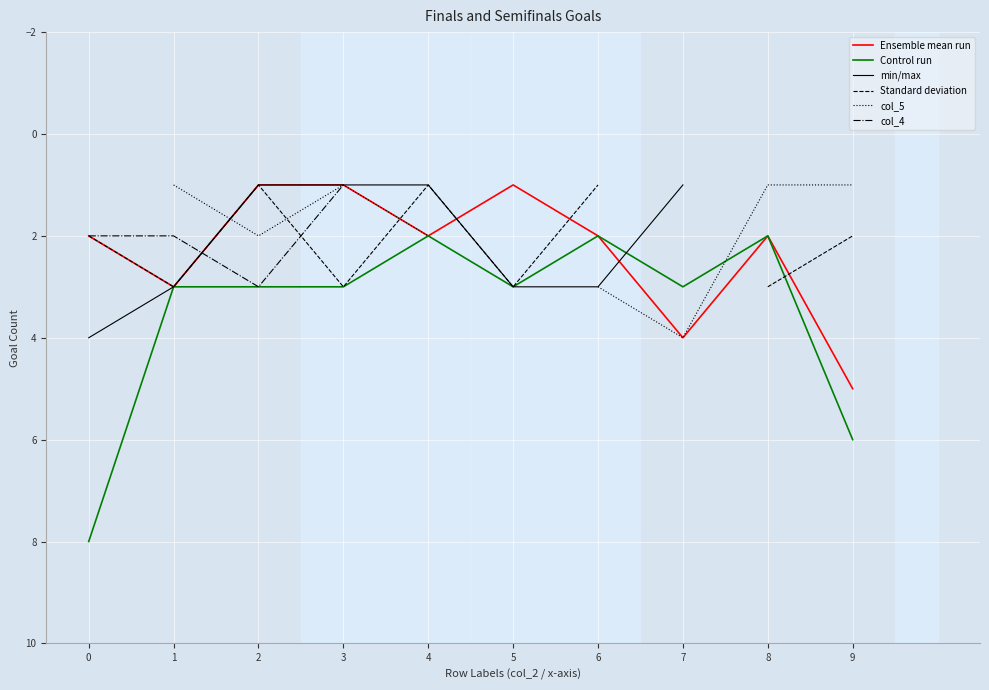

What are all the series names shown in the legend?

Ensemble mean run, Control run, min/max, Standard deviation, col_5, col_4